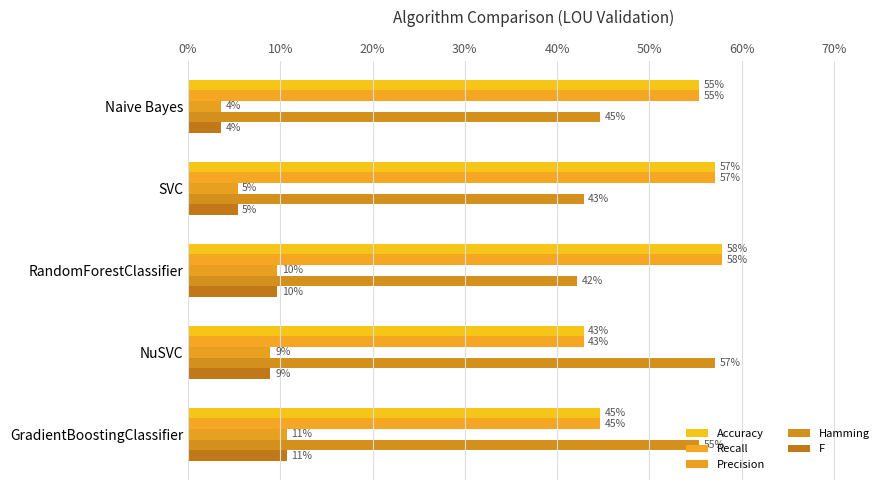

How many Hamming values are between 0 and 1?

5